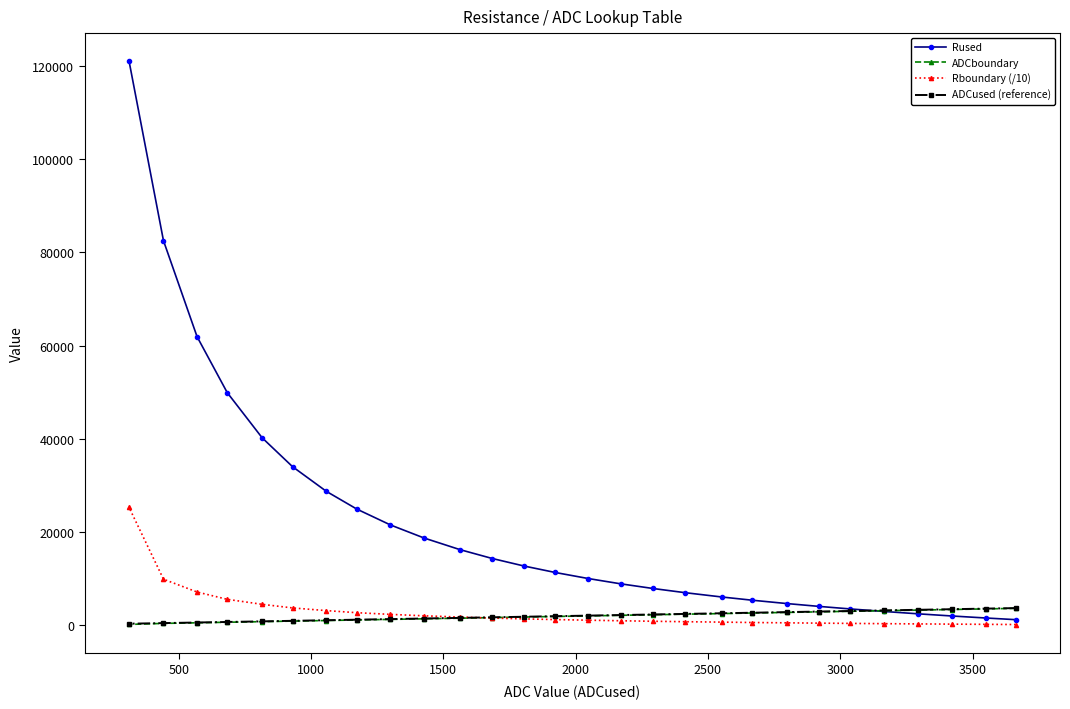

Which series has the largest range (max minus min)?

Rused